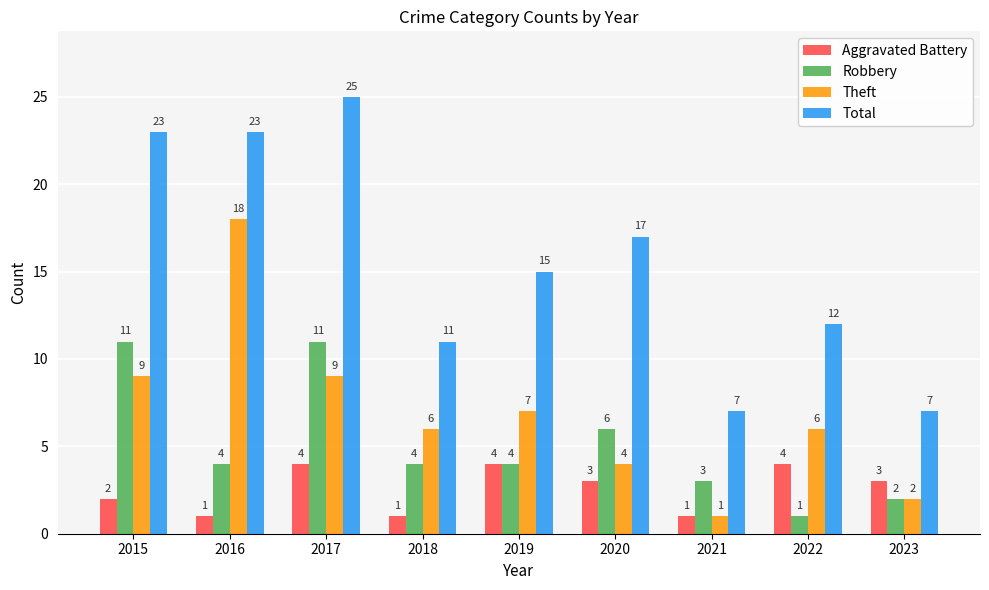

What is the difference between the second highest and minimum values in the Robbery series?

10